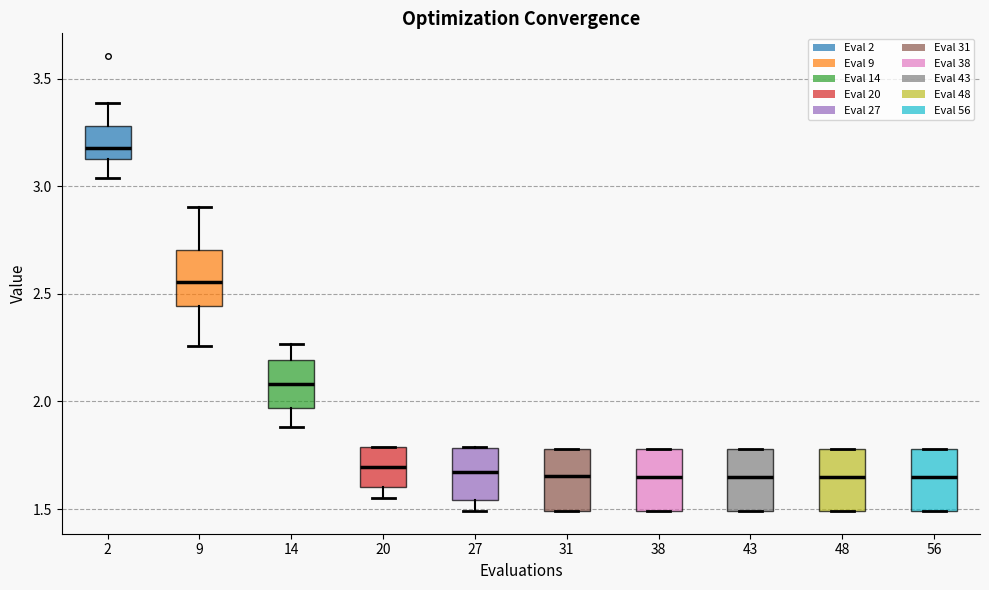

Where is the upper edge of the box at x = 2 on the y-axis? The values are not printed on the chart, so give them approximately, as read against the axis.

3.30